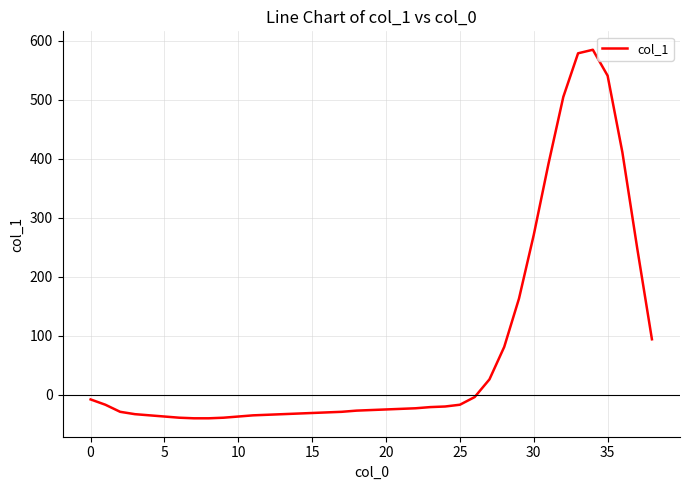

What is the smallest value displayed?

-40